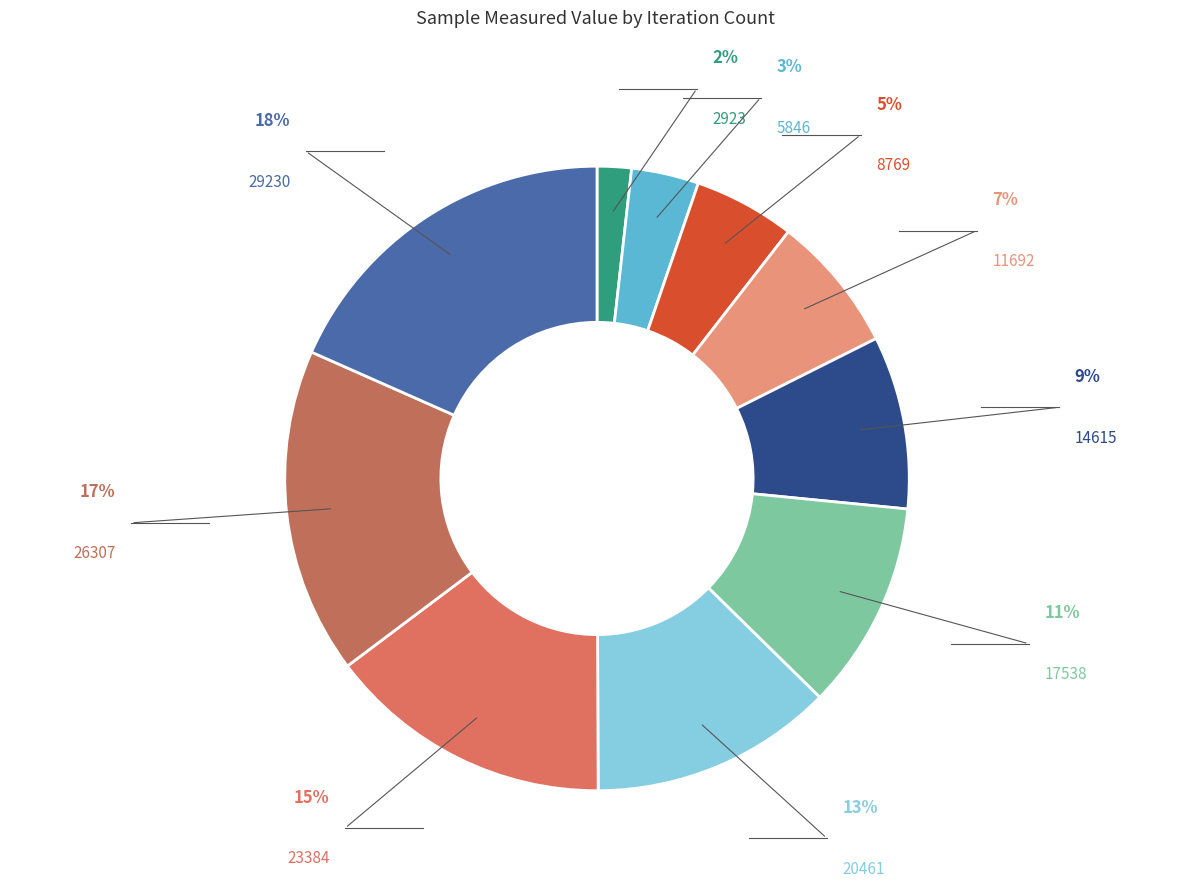

What is the ratio of the value at 23384 to the value at 29230?

0.8